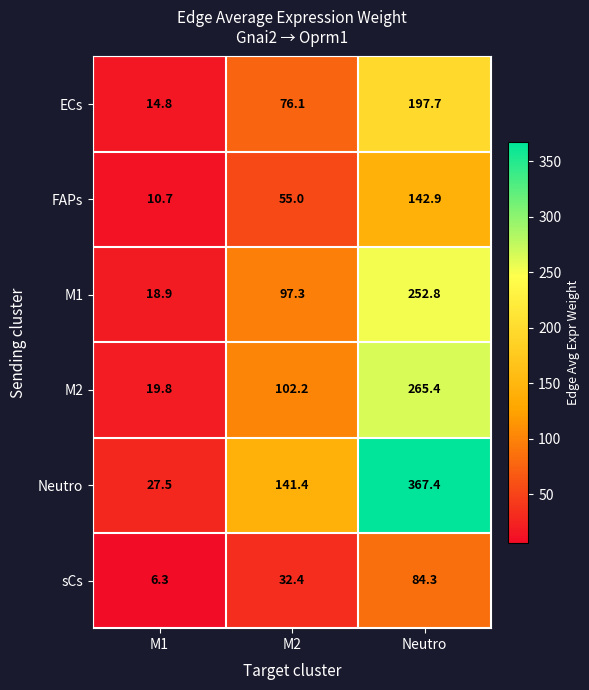

What is the difference between the maximum and minimum values in the sCs series?

78.0